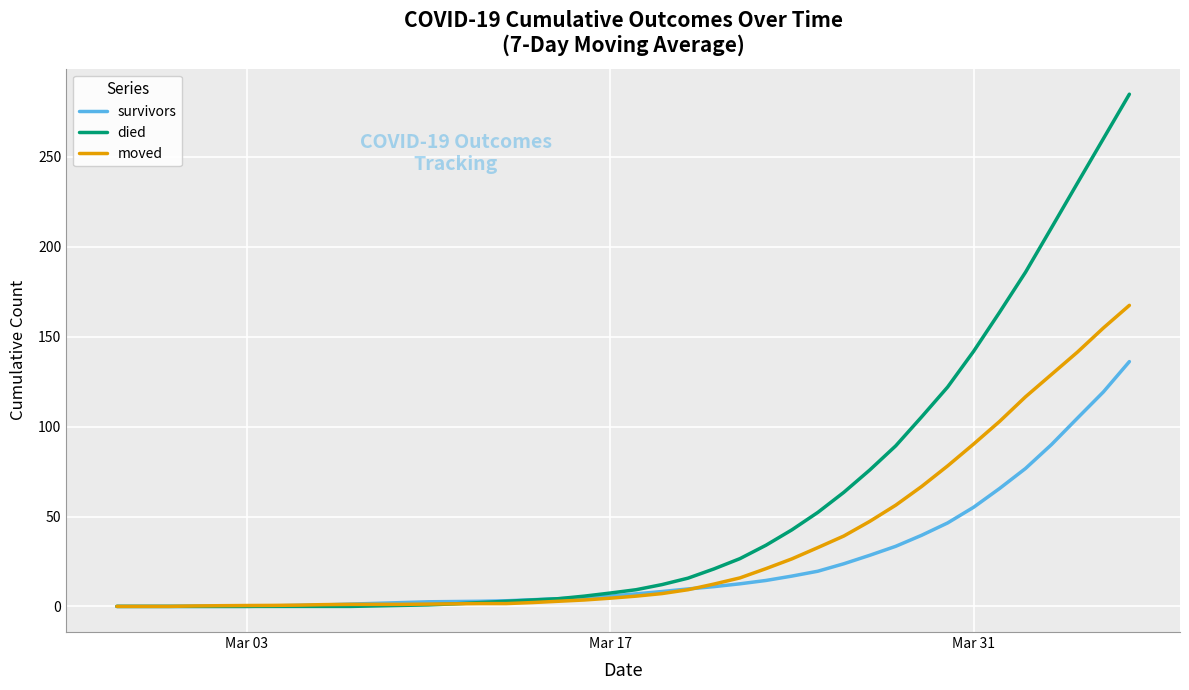

What is the maximum value shown in the chart?

284.9